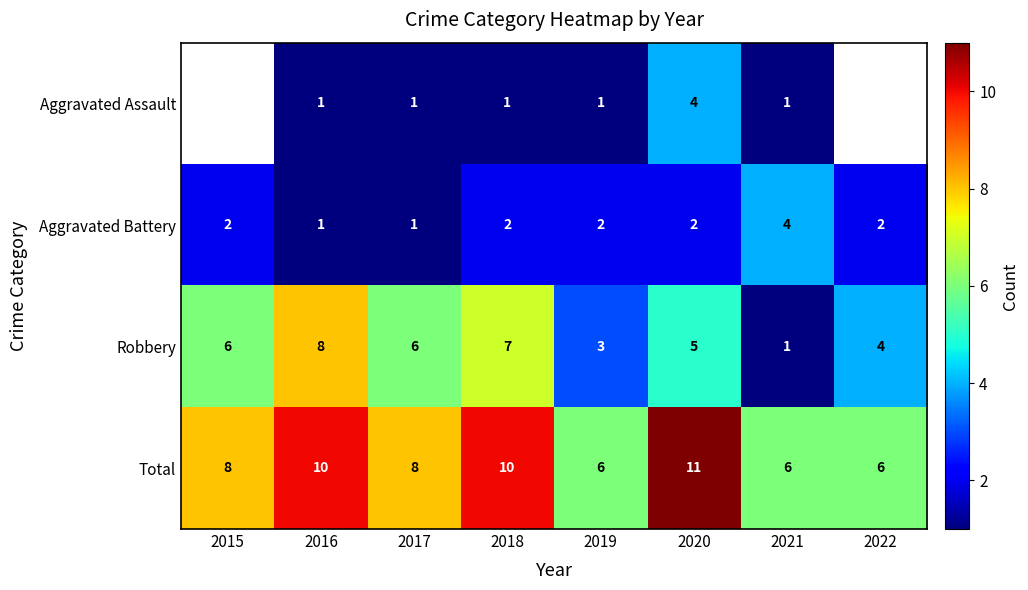

What is the sum of all Aggravated Battery values?

16